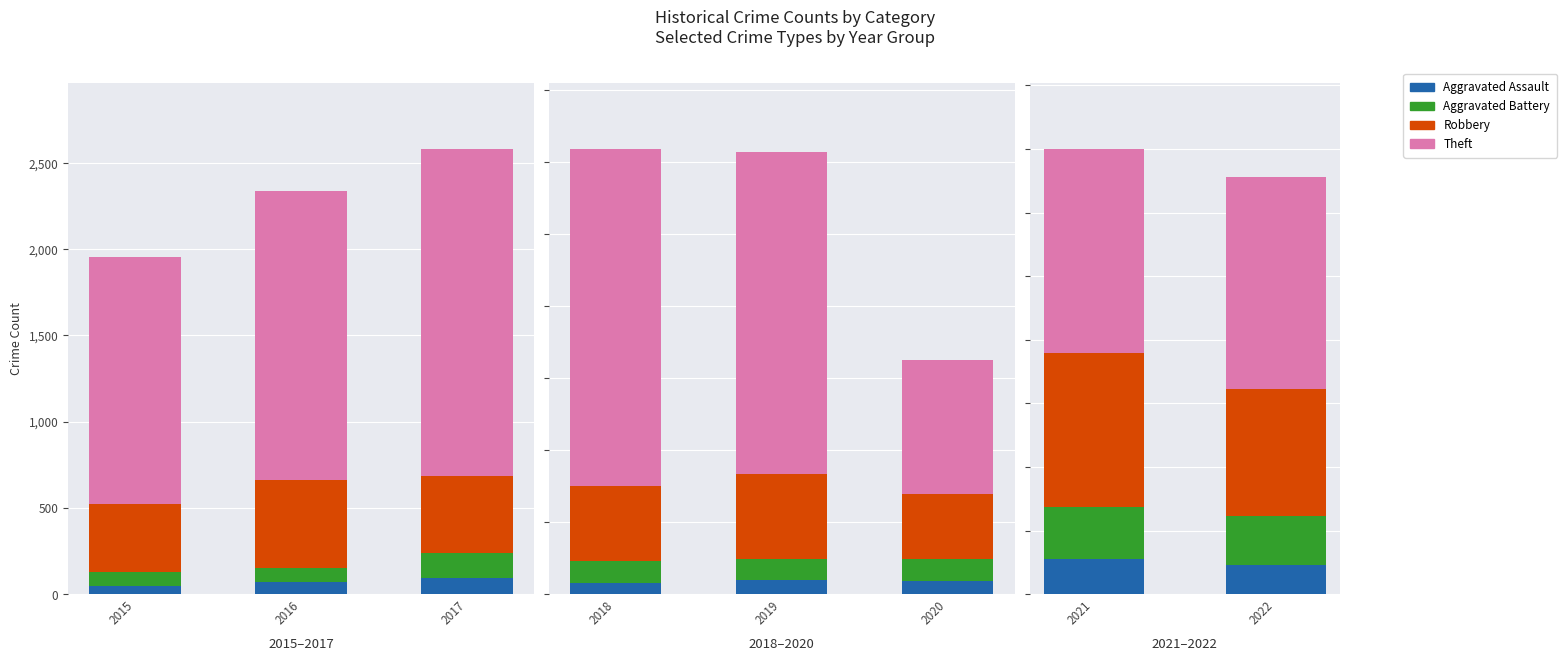

What is the sum of the Robbery values at 2022 and 2021?

881